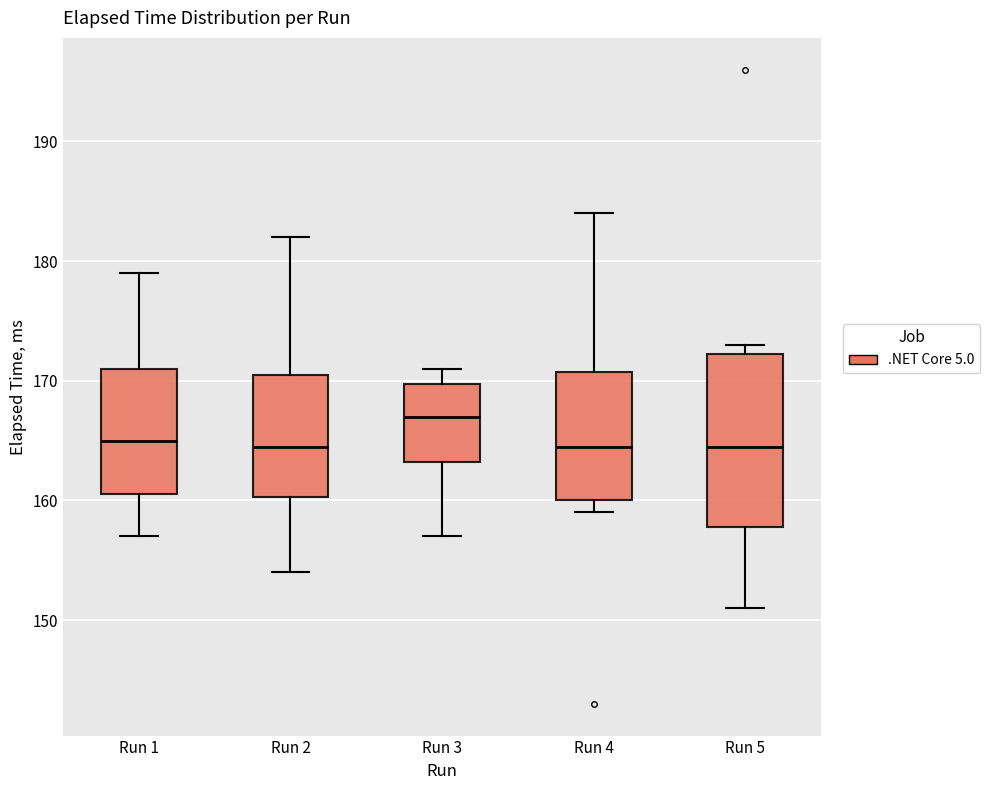

Reading left to right, read every box against the y-axis: the position of its median line, the range the box covers, and the ends of its whiskers. The values are not printed on the chart, so give them approximately, as read against the axis.

Run 1: median 165, box 161 to 171, whiskers 157 to 179
Run 2: median 165, box 160 to 171, whiskers 154 to 182
Run 3: median 167, box 163 to 170, whiskers 157 to 171
Run 4: median 165, box 160 to 171, whiskers 159 to 184
Run 5: median 165, box 158 to 172, whiskers 151 to 173